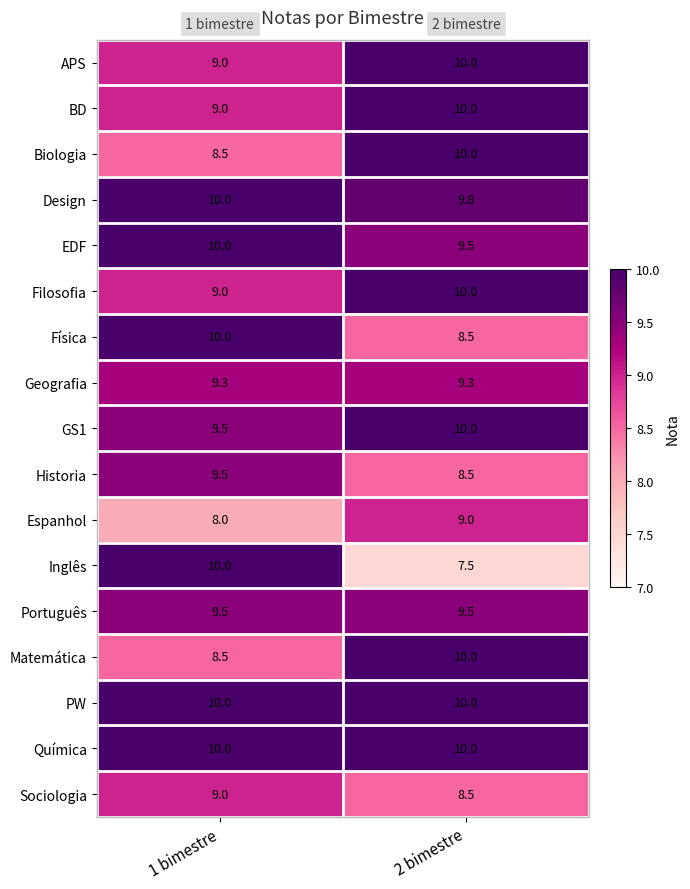

The Espanhol series shows 14.2 at 2 bimestre. True or false?

False